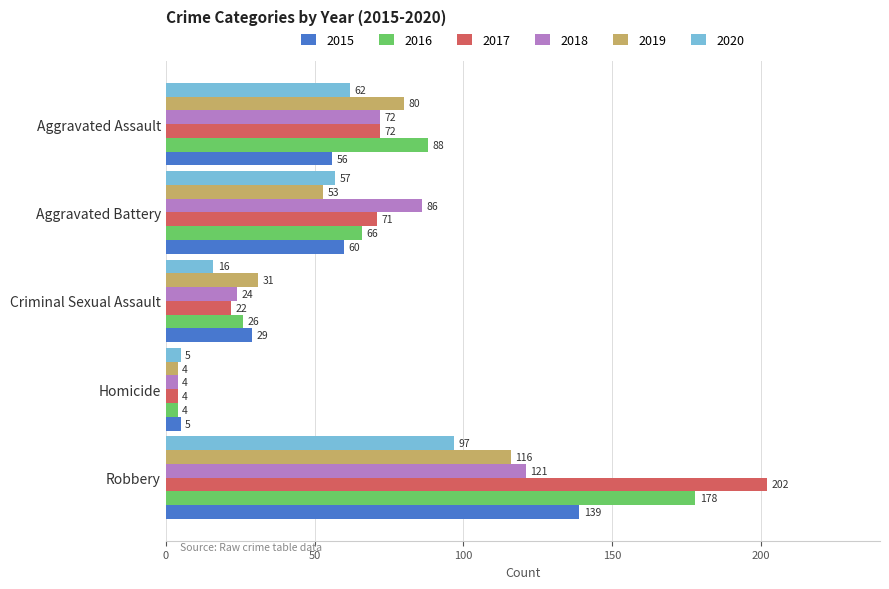

At which label is 2015 closest to 72?

Aggravated Battery